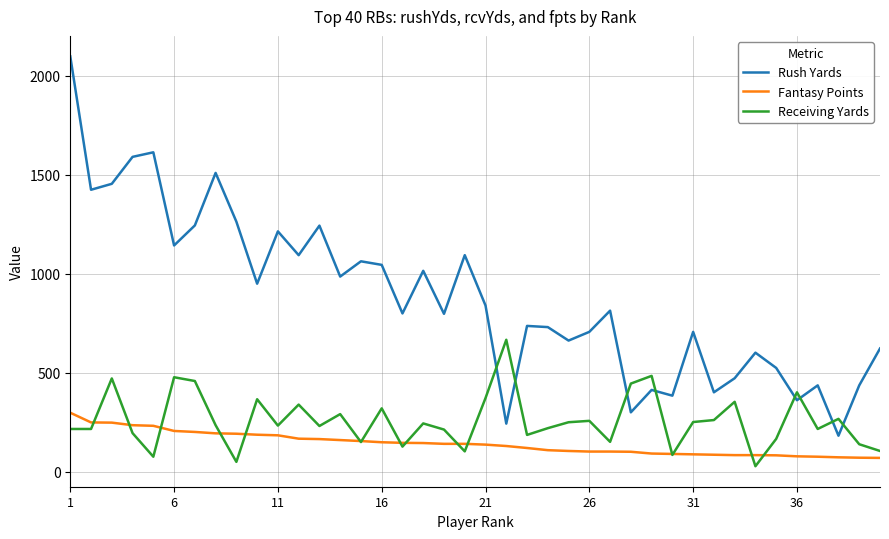

Which series has the largest range (max minus min)?

Rush Yards